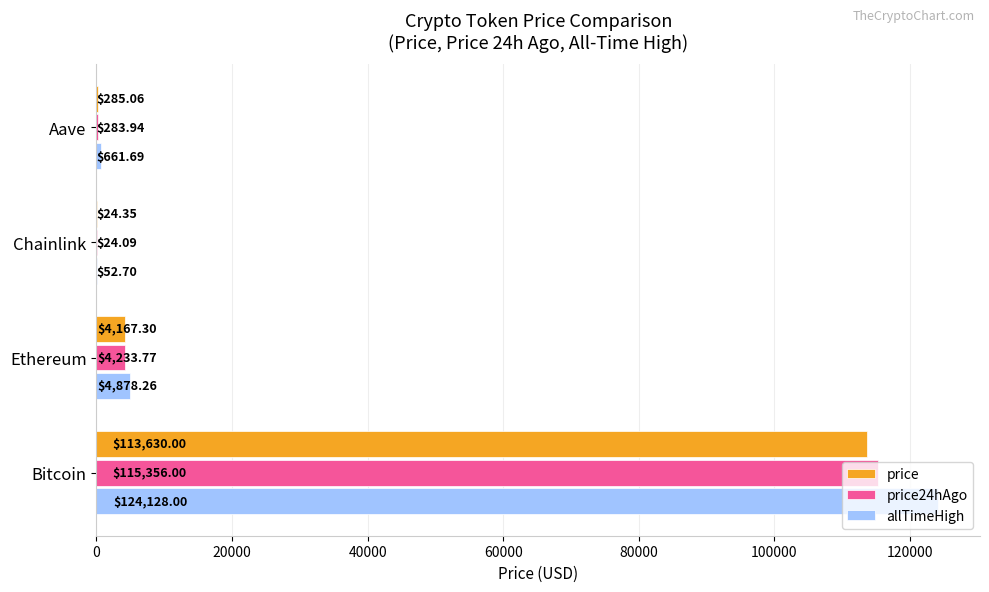

Where is price24hAgo nearest to the value 57690?

Ethereum